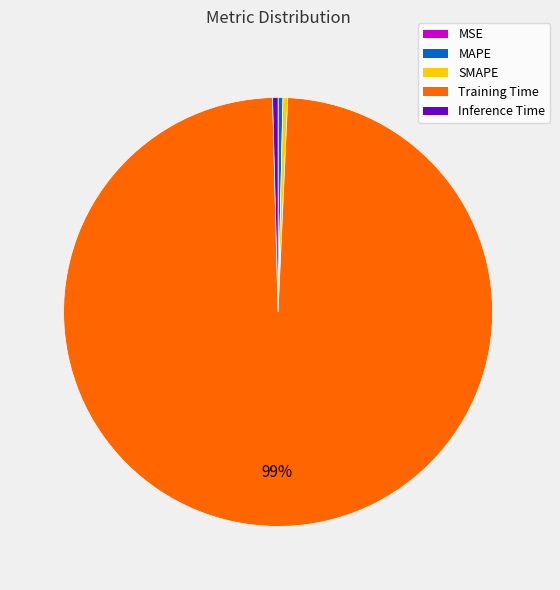

Which slice represents more than half of the pie?

Training Time